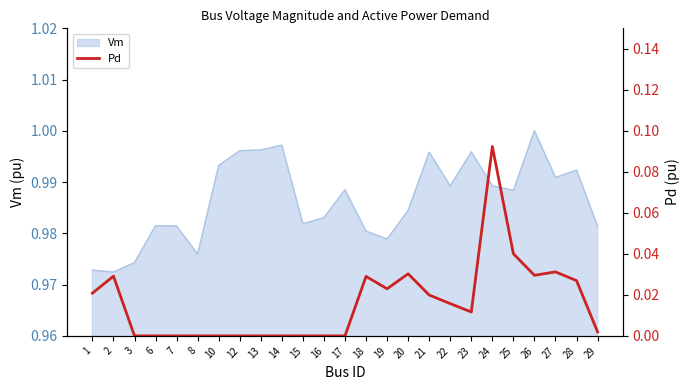

Rank the categories by value from lowest to highest.

3, 6, 7, 8, 10, 12, 13, 14, 15, 16, 17, 29, 23, 22, 21, 1, 19, 28, 18, 2, 26, 20, 27, 25, 24